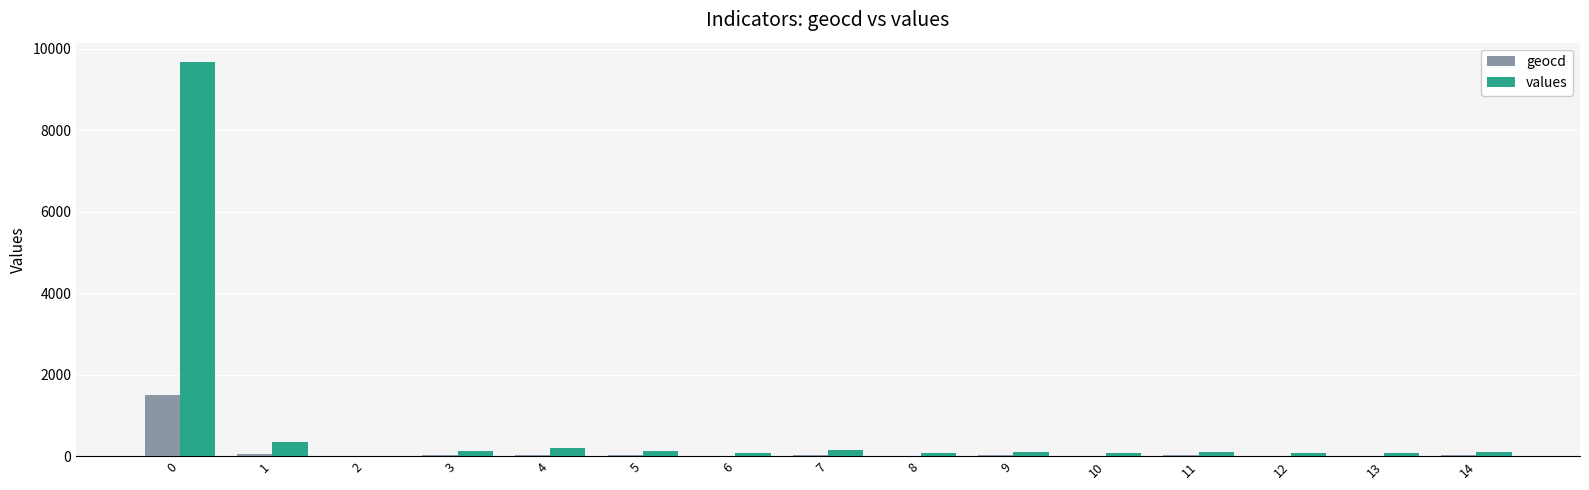

What is the total value across all series at 5?

141